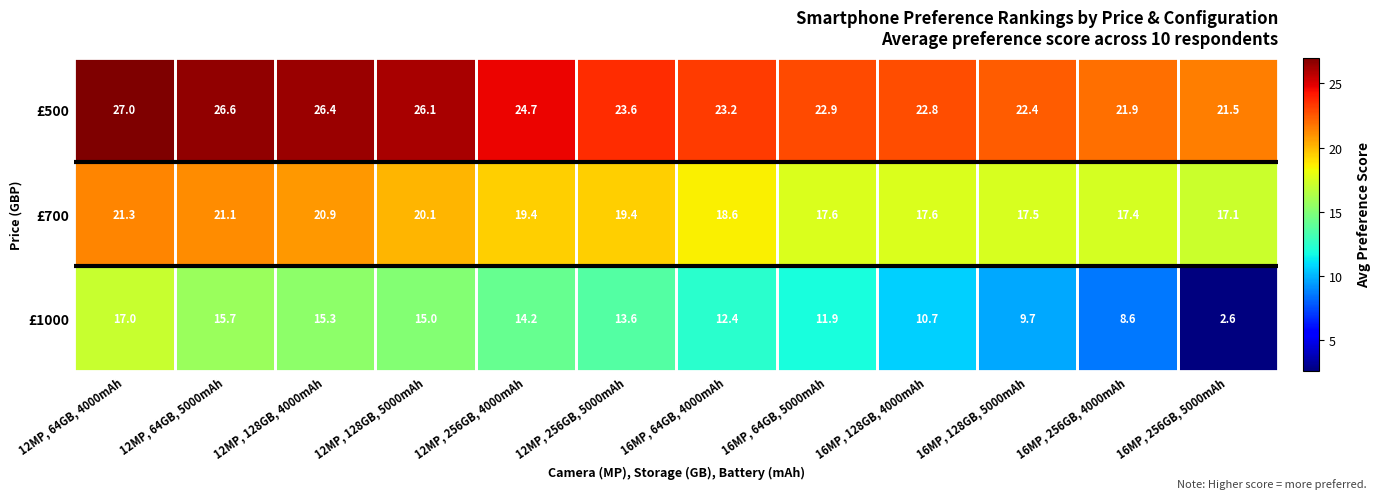

Where is £500 nearest to the value 24?

12MP, 256GB, 5000mAh